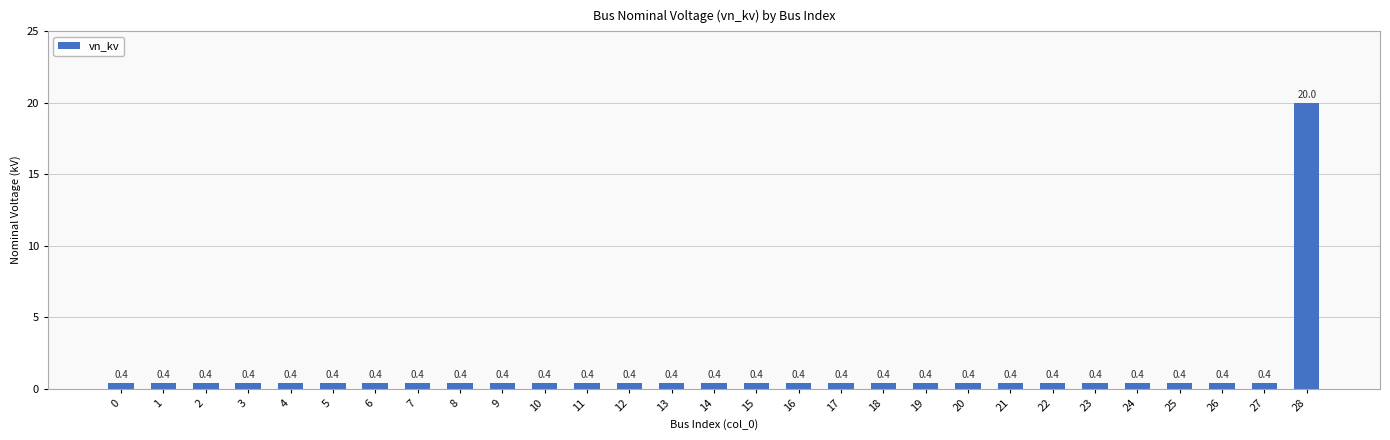

What is the maximum value shown in the chart?

20.0